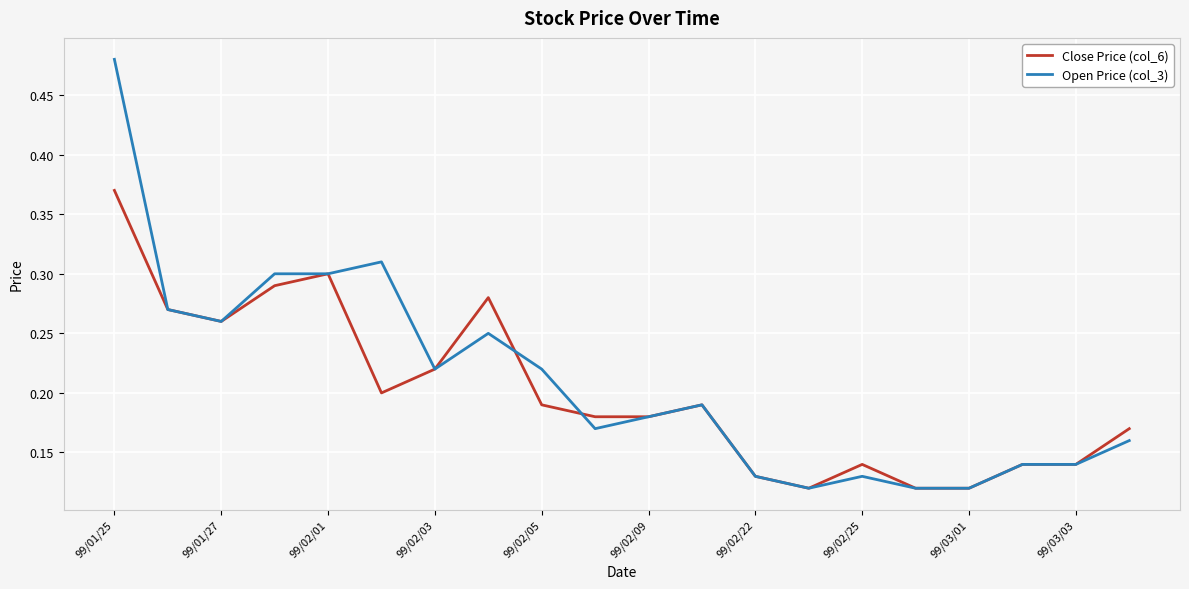

Rank the series by their maximum value, from highest to lowest.

Open Price (col_3), Close Price (col_6)